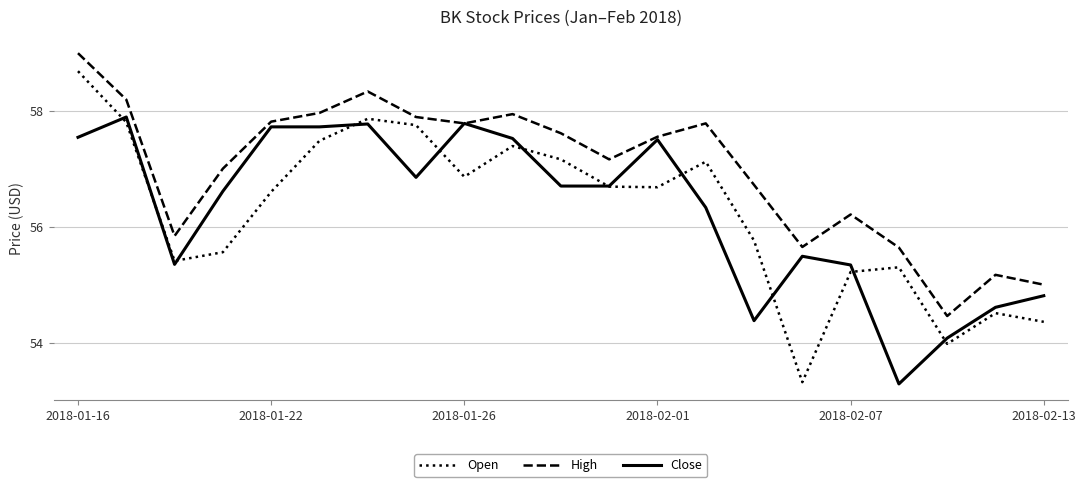

Rank the series by their maximum value, from highest to lowest.

High, Open, Close